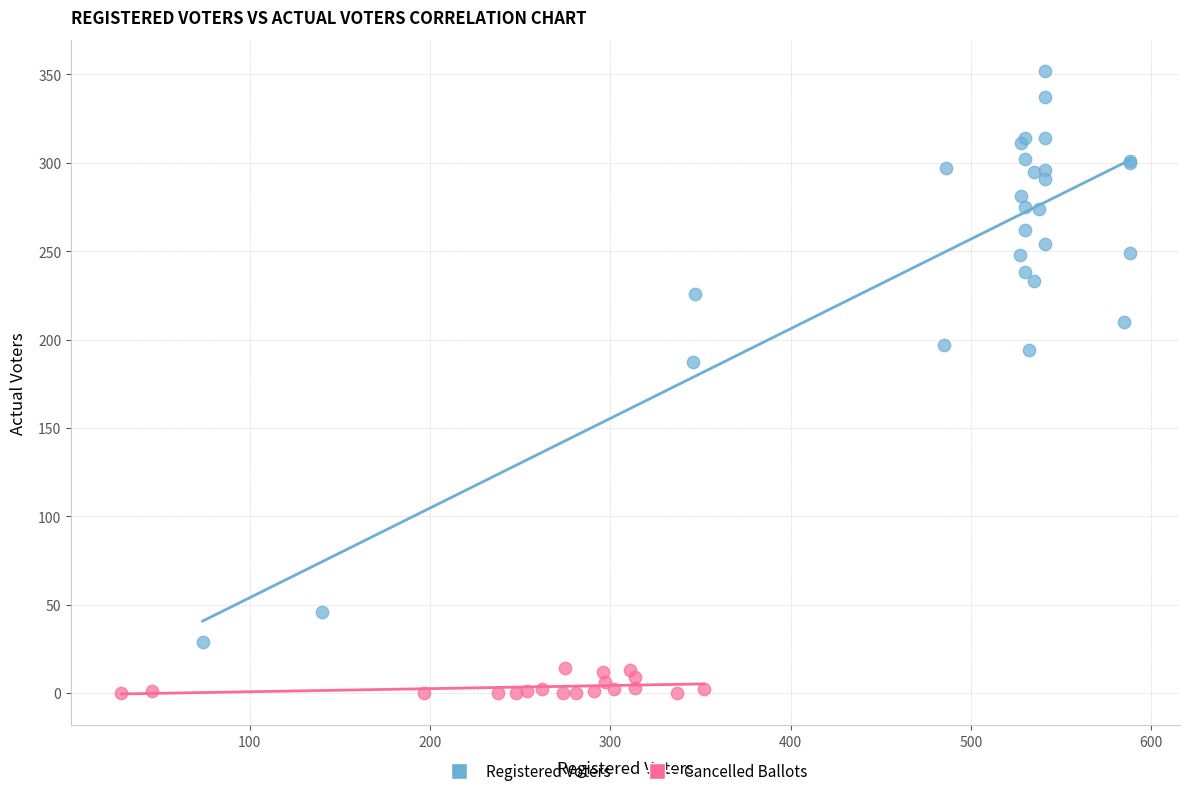

Which series contains the lowest Y value?

Cancelled Ballots